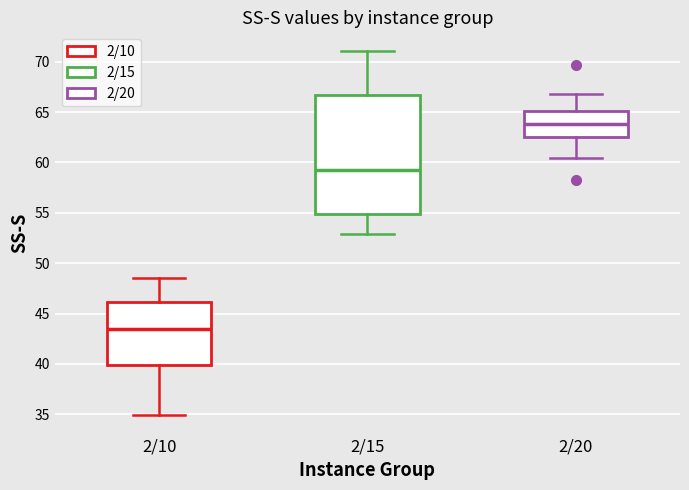

Comparing the boxes themselves (not the whiskers), which one is the tallest?

2/15